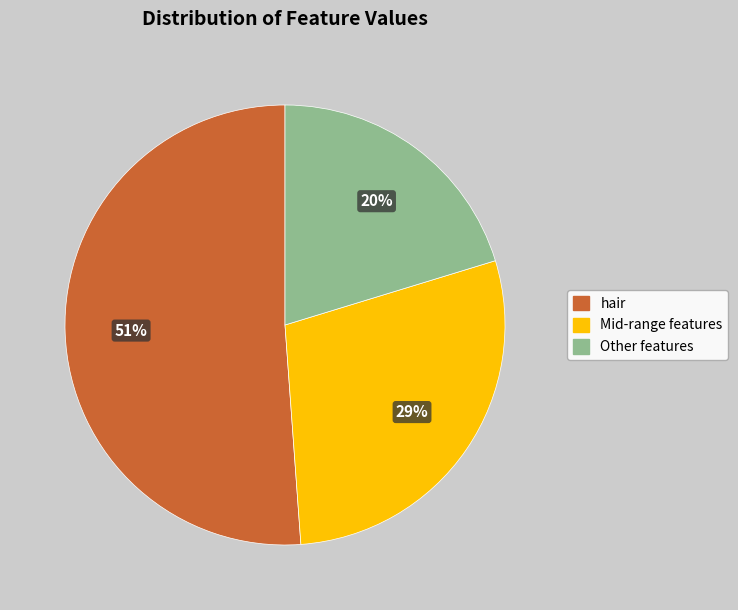

To the nearest percent, what is the average slice percentage?

33%